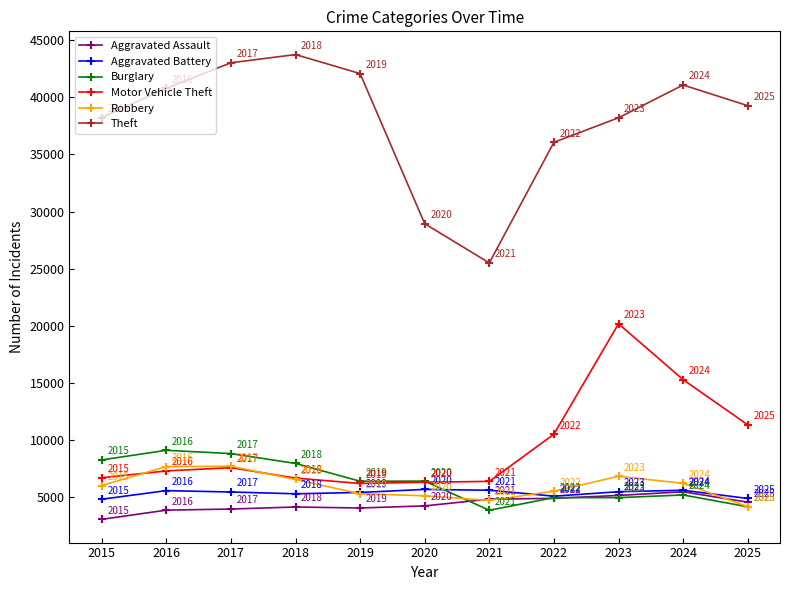

How many data points in Burglary are less than 6403?

5